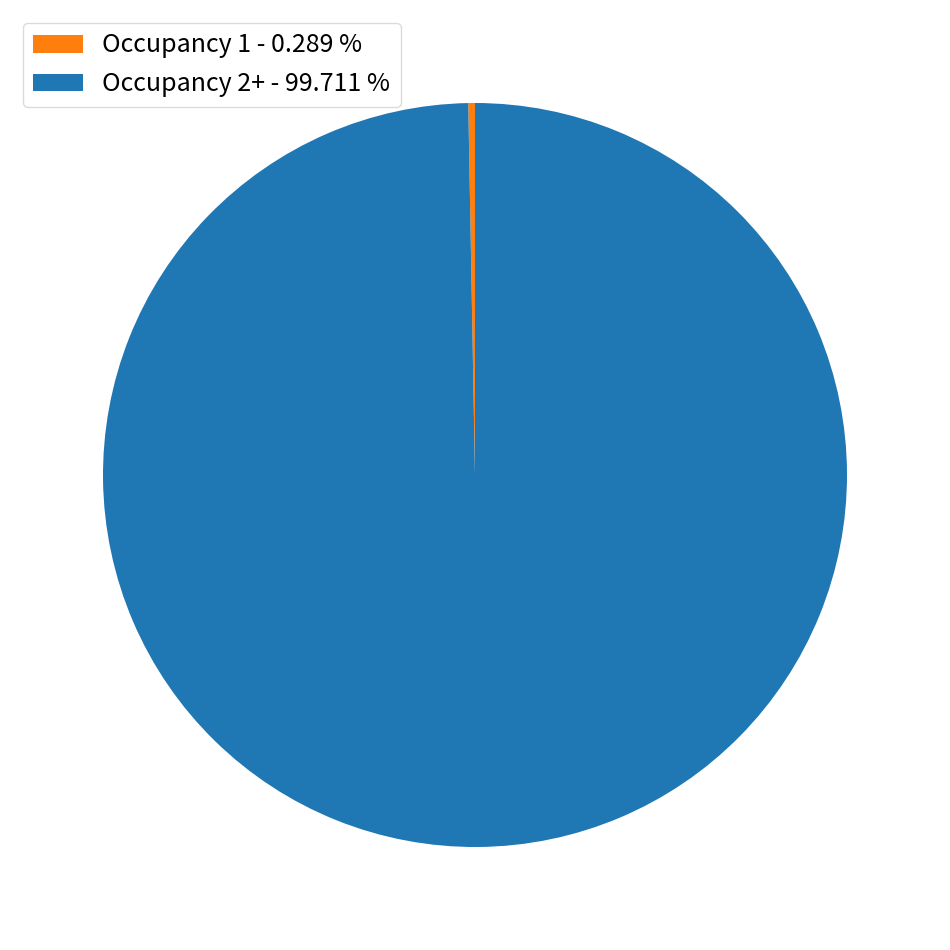

Rank the categories by value from highest to lowest.

Occupancy 2+ - 99.711 %, Occupancy 1 - 0.289 %